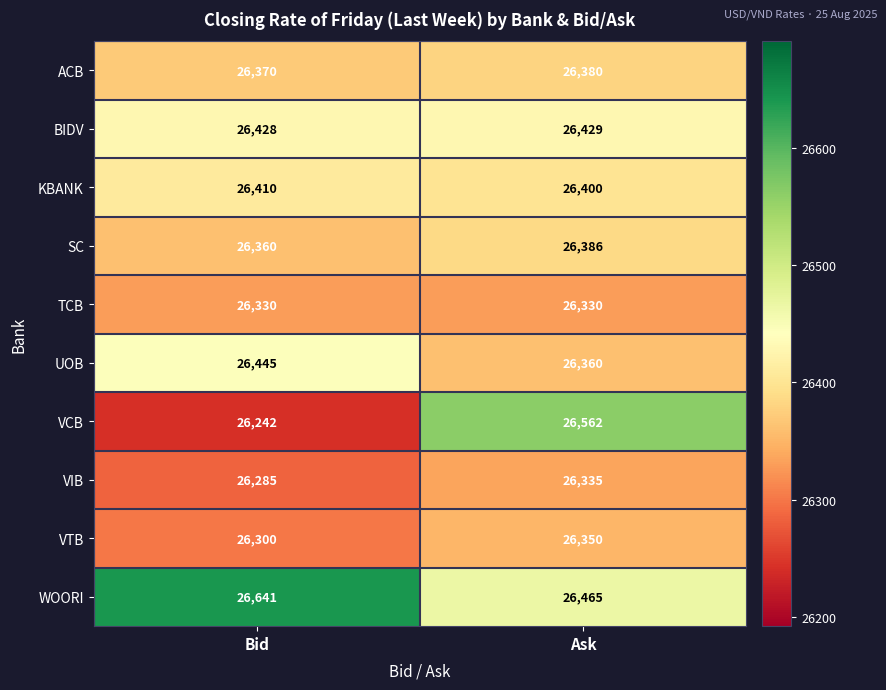

What is the difference between the maximum and minimum values in the VCB series?

320